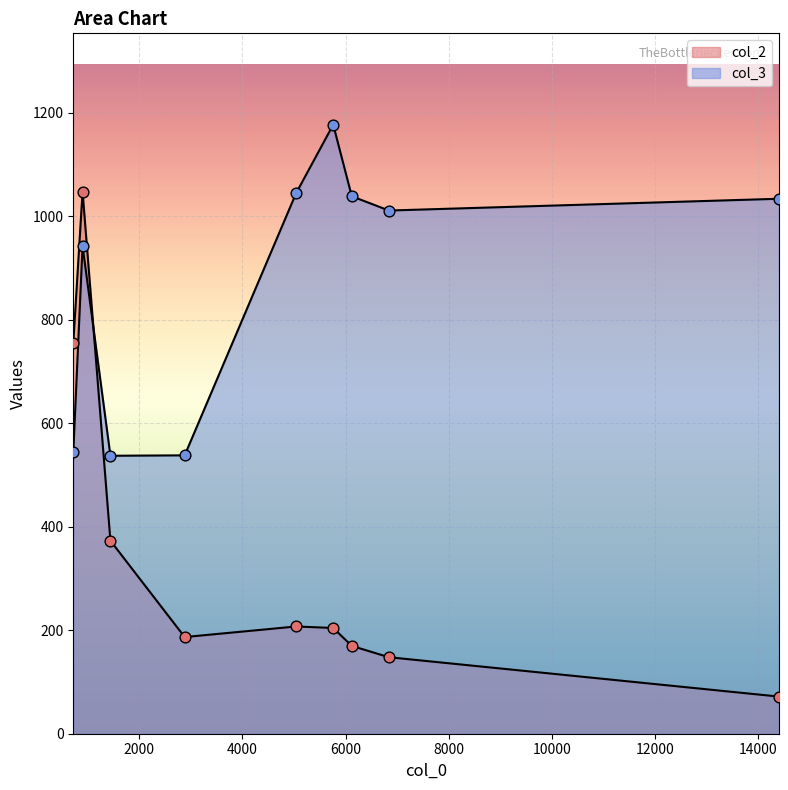

Which series reaches the maximum Y coordinate?

col_3